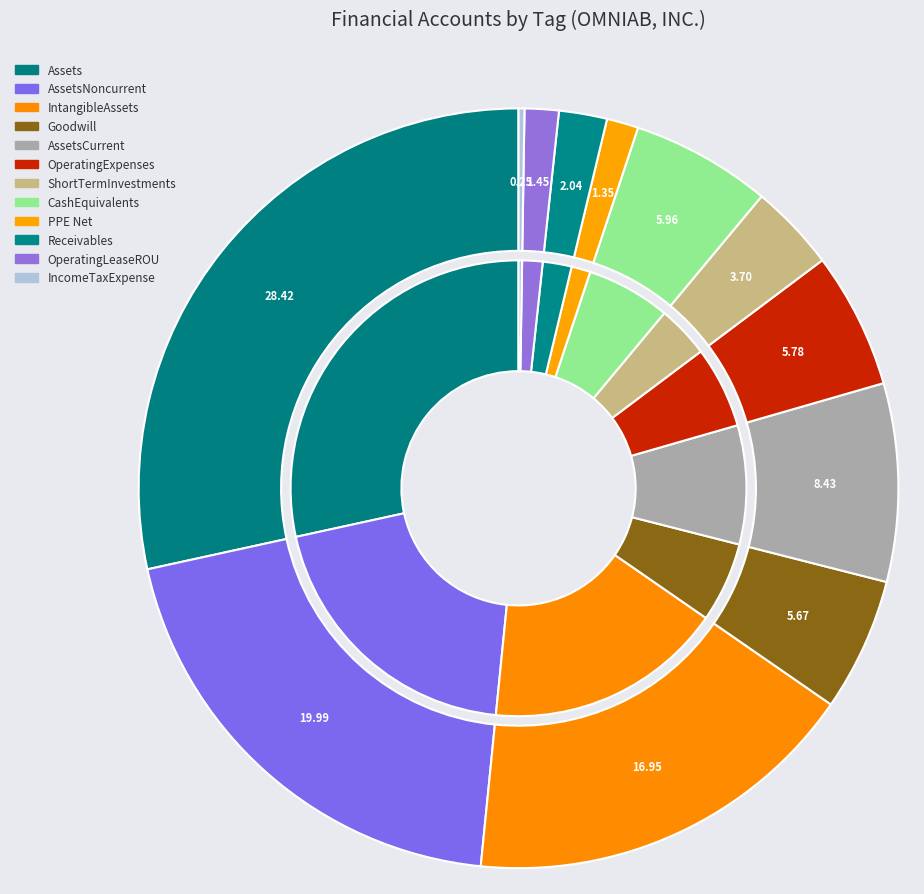

Is it true that IntangibleAssetsNetIncludingGoodwill is 31% of the pie?

False